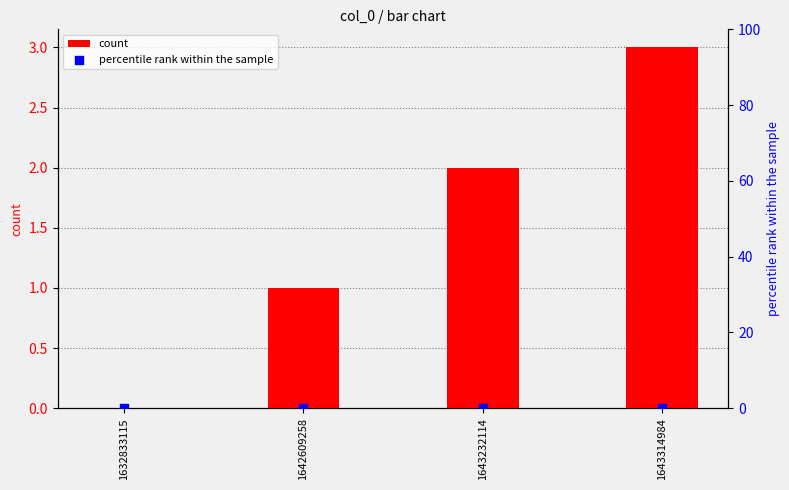

Which series reaches the minimum Y coordinate?

count